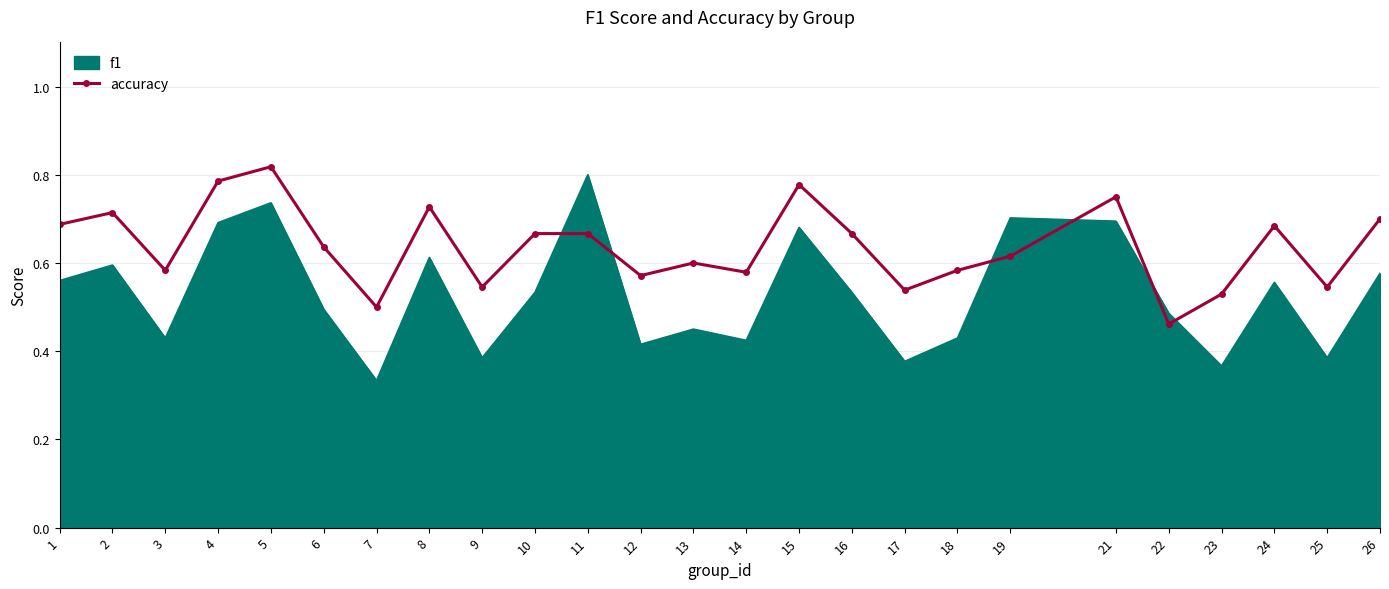

At which label is accuracy closest to 0?

22